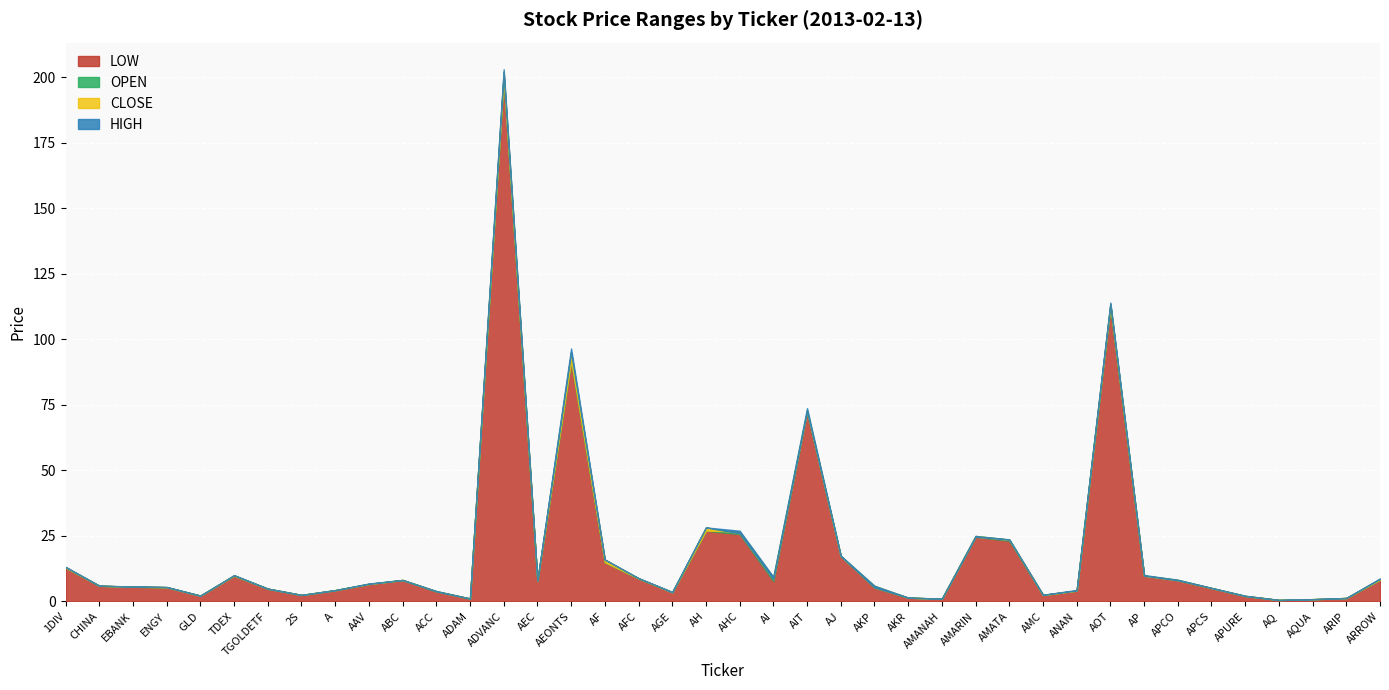

Where is the first local minimum for HIGH?

GLD